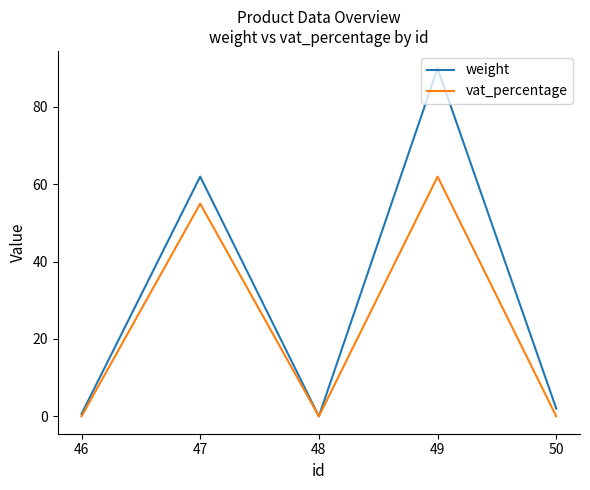

List the series in order of their overall mean, lowest first.

vat_percentage, weight